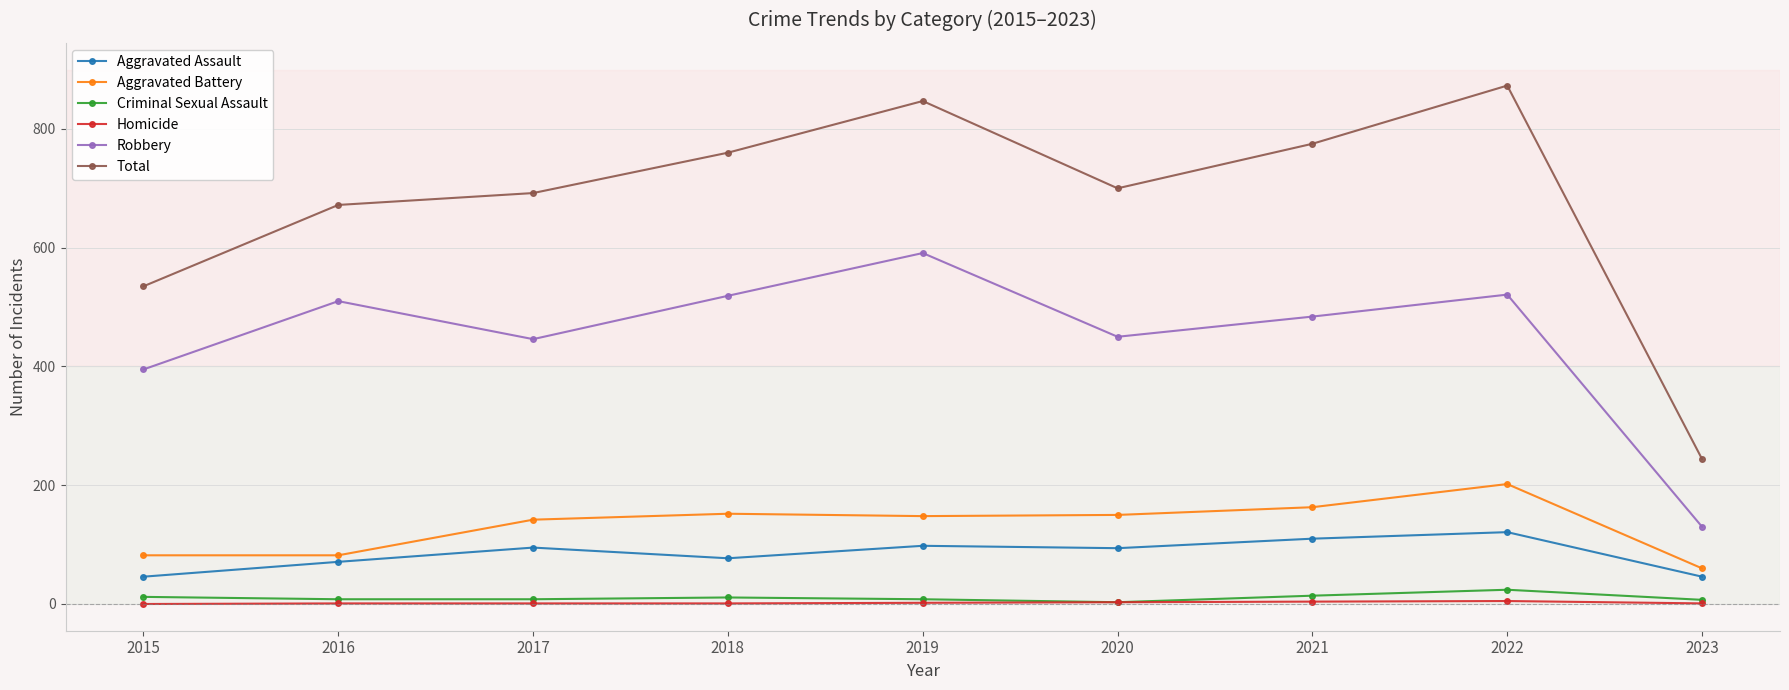

At which label does Robbery reach its minimum?

2023